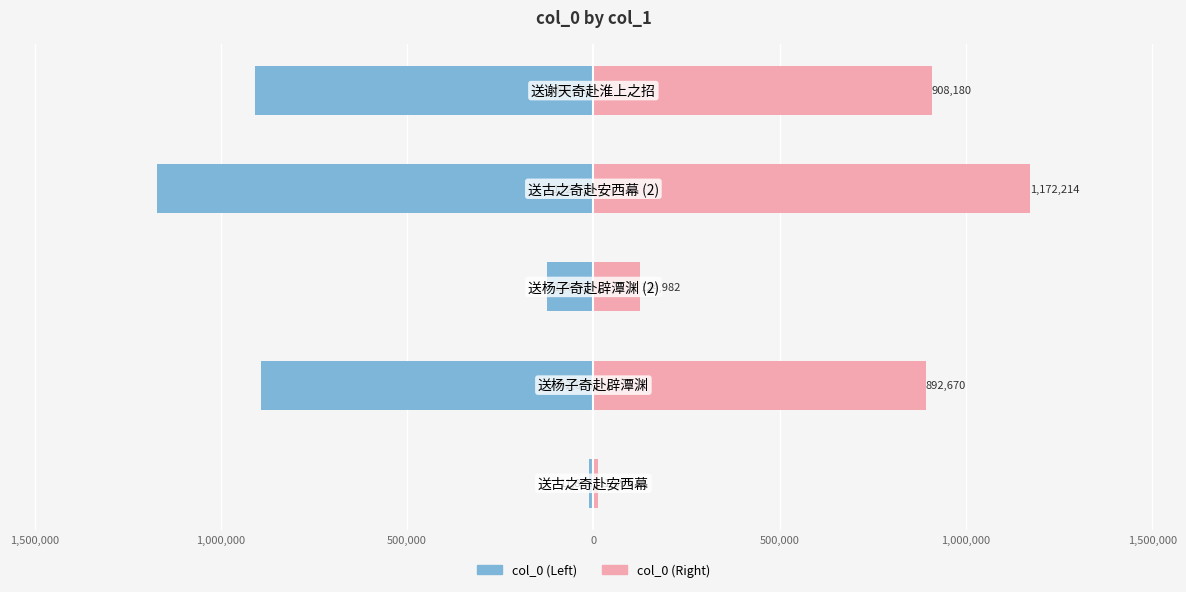

Reading left to right, what are all the values shown in this chart?

col_0 (Left): -11893	-892670	-124982	-1172214	-908180
col_0 (Right): 11893	892670	124982	1172214	908180